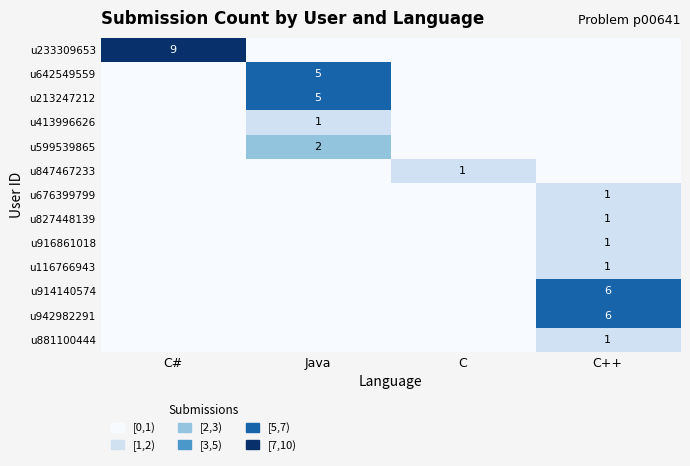

The u881100444 series shows 1 at C++. True or false?

True